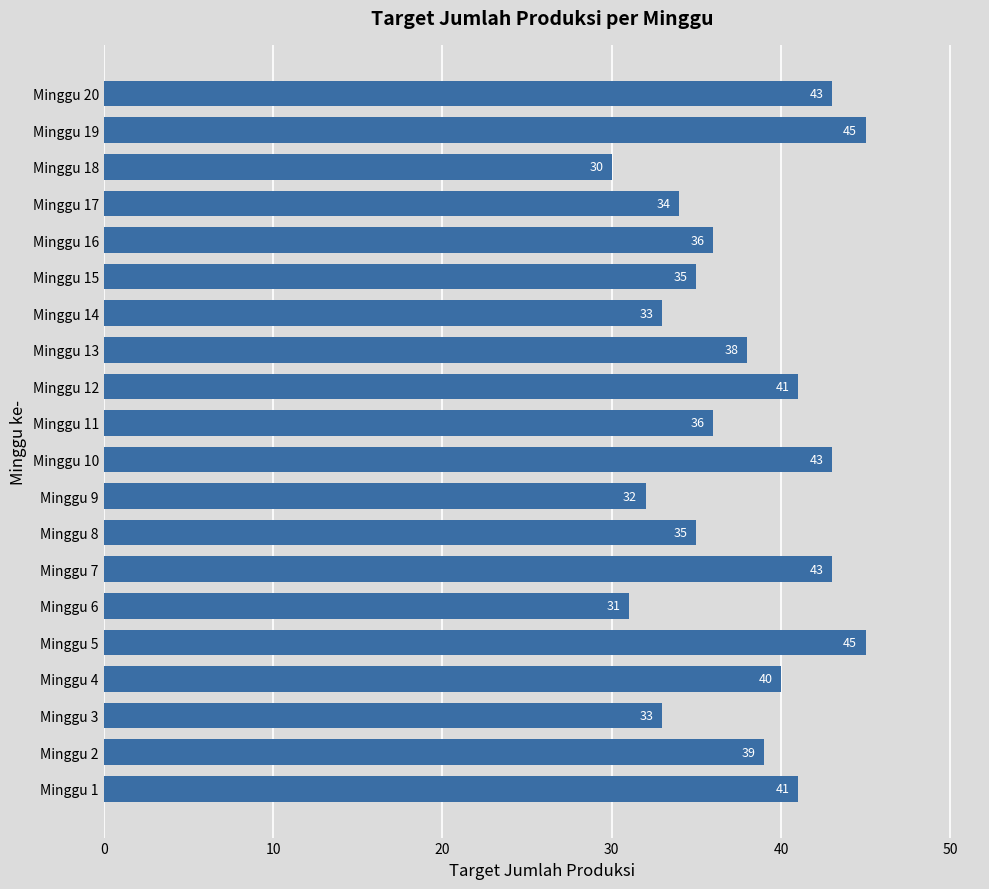

Is it true that the value at Minggu 17 is 55?

False